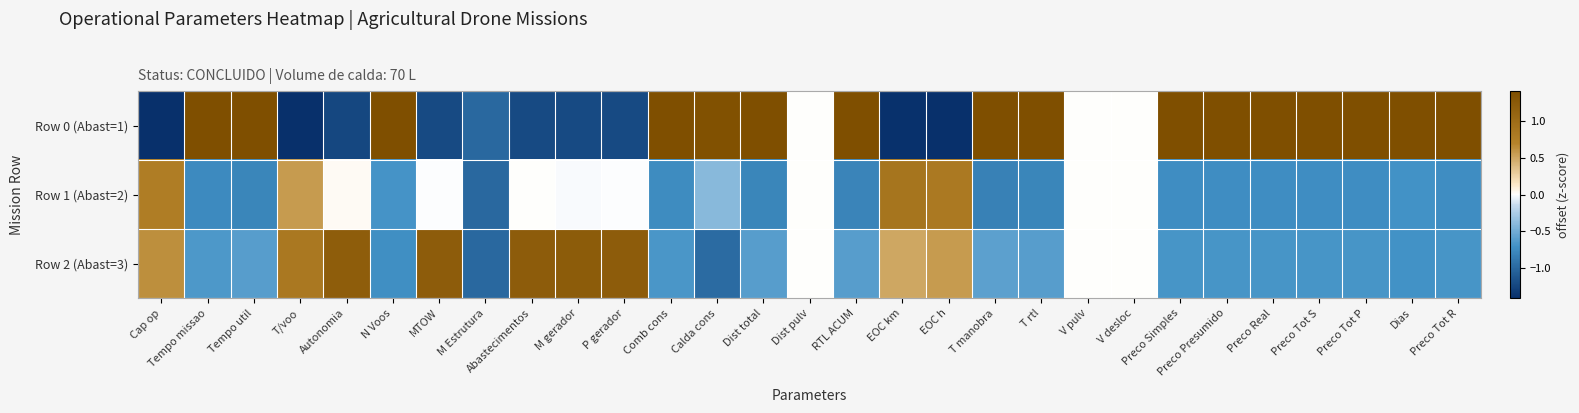

Which series has the largest range (max minus min)?

Row 0 (Abast=1)